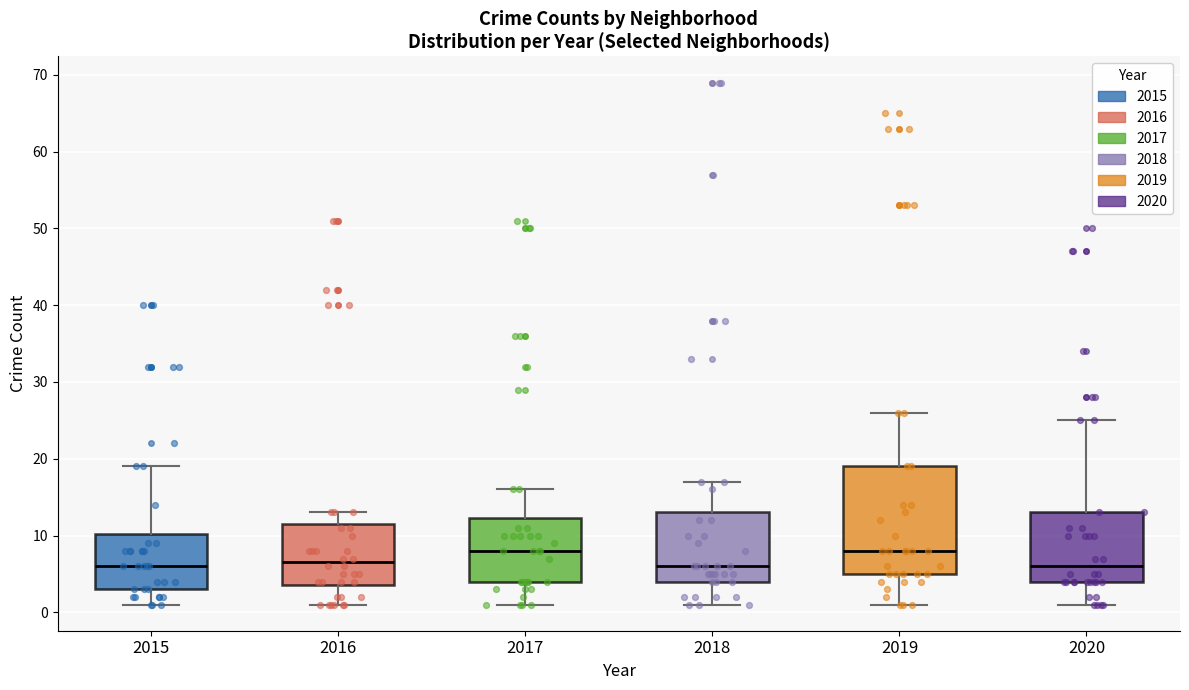

Which box is the tallest, from its lower edge to its upper edge?

2019